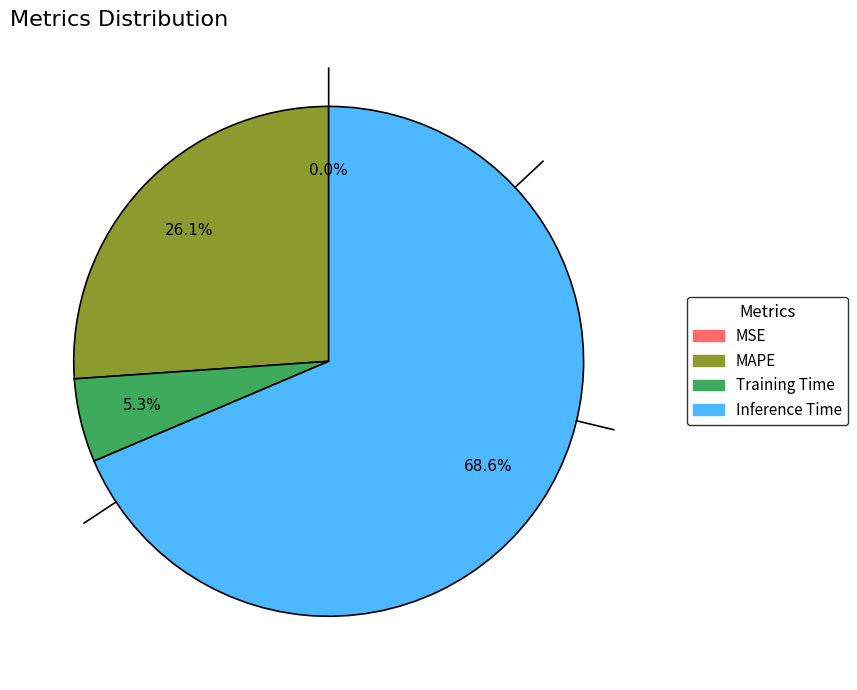

Which slice is the largest?

Inference Time